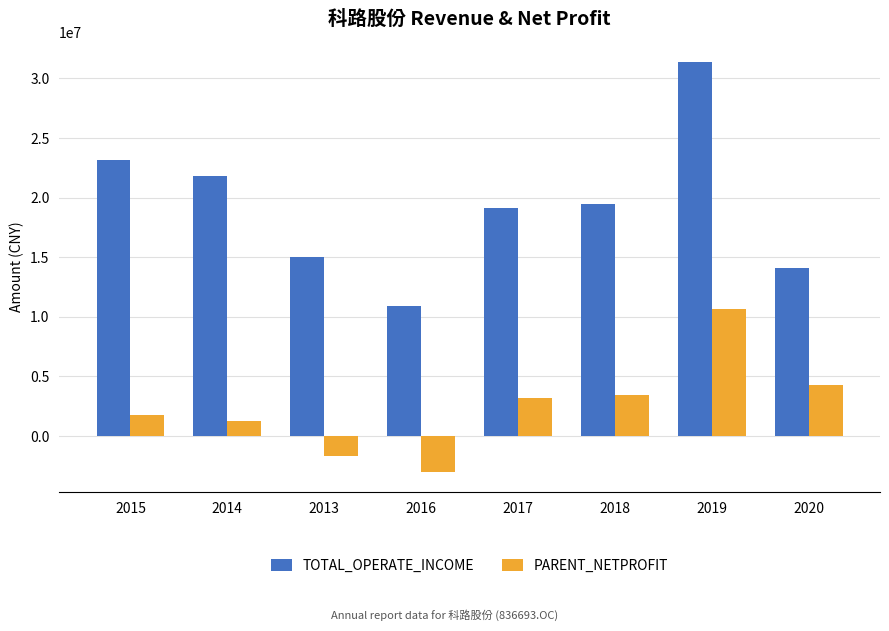

List the series in order of their overall mean, lowest first.

PARENT_NETPROFIT, TOTAL_OPERATE_INCOME